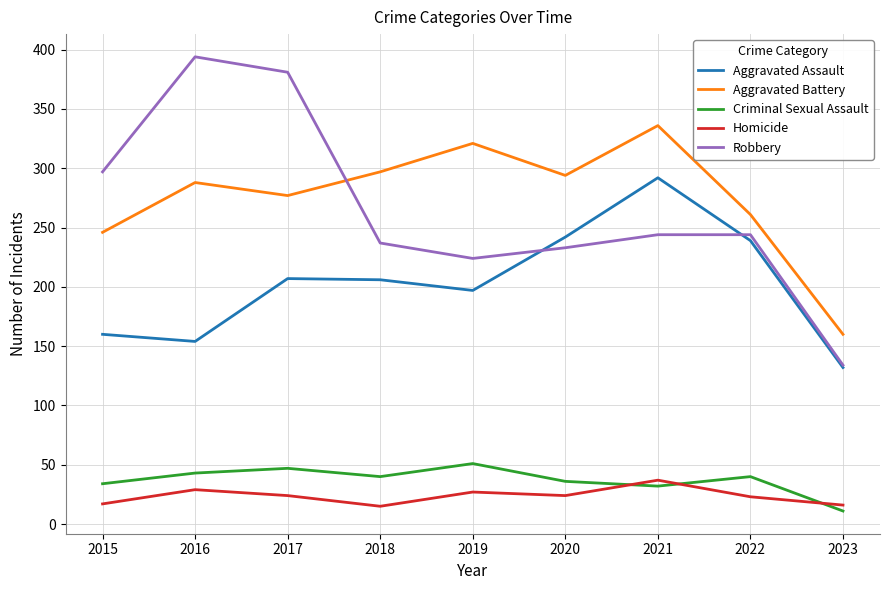

Rank the series at 2015 from lowest to highest value.

Homicide, Criminal Sexual Assault, Aggravated Assault, Aggravated Battery, Robbery